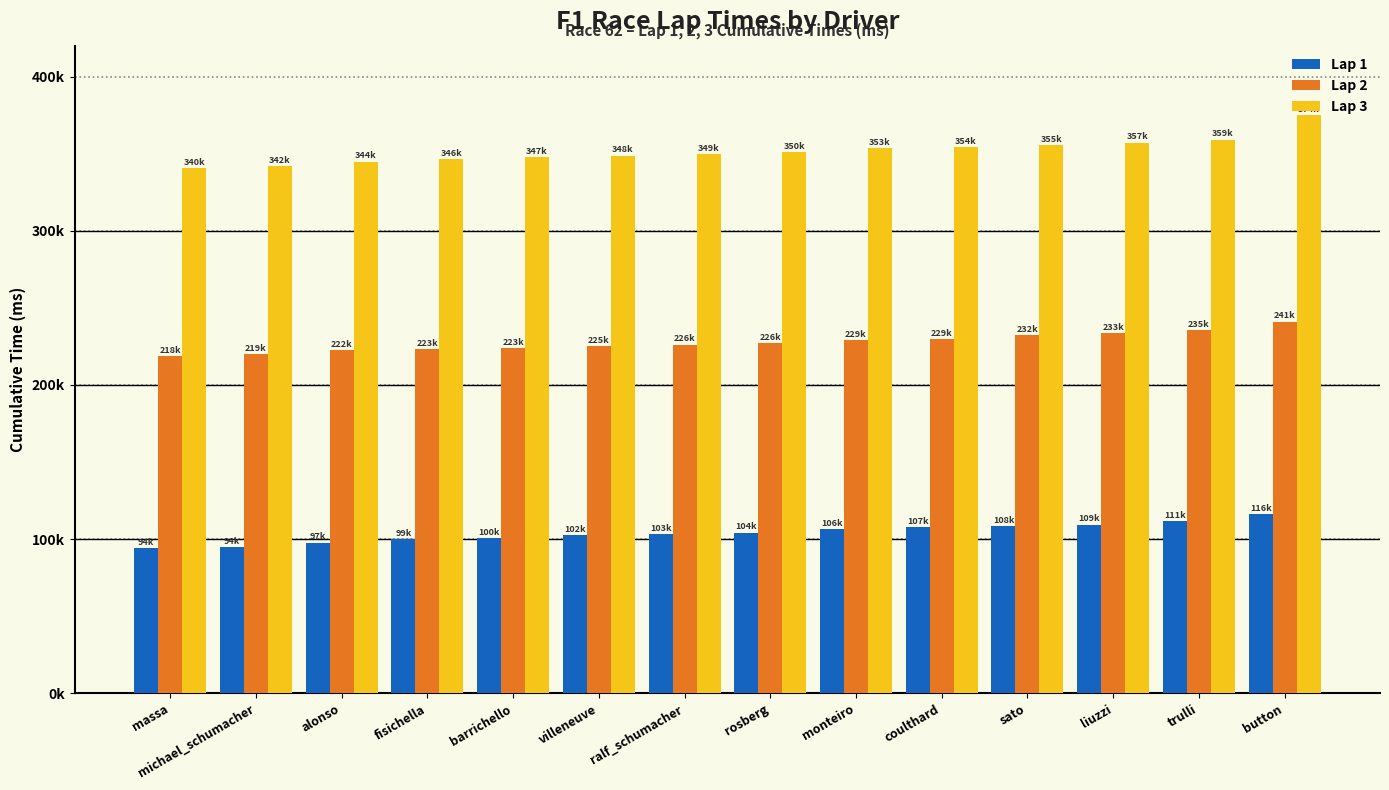

What are all the series names shown in the legend?

Lap 1, Lap 2, Lap 3